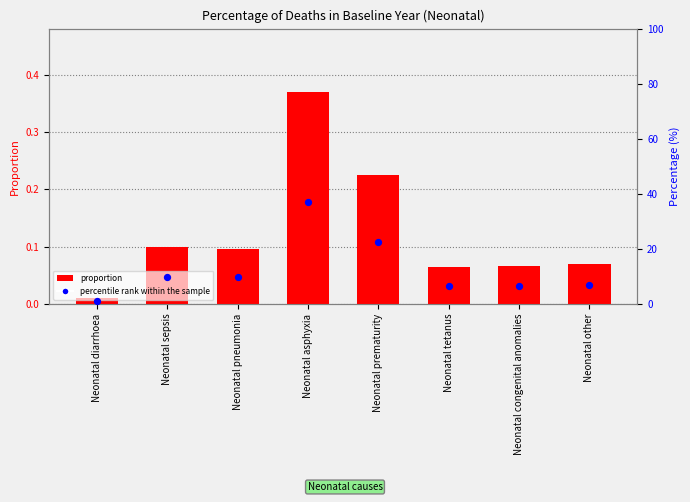

Which series has the widest spread of Y values?

percentile rank within the sample